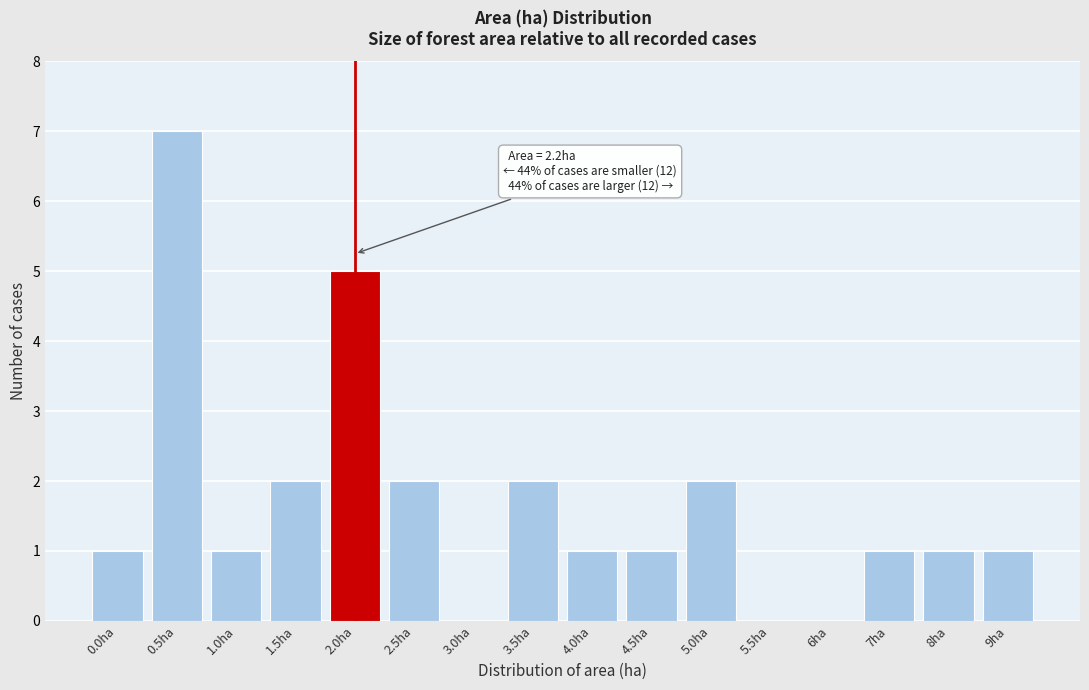

Reading left to right, extract all data points from this chart.

0.0ha=1	0.5ha=7	1.0ha=1	1.5ha=2	2.0ha=5	2.5ha=2	3.0ha=0	3.5ha=2	4.0ha=1	4.5ha=1	5.0ha=2	5.5ha=0	6ha=0	7ha=1	8ha=1	9ha=1